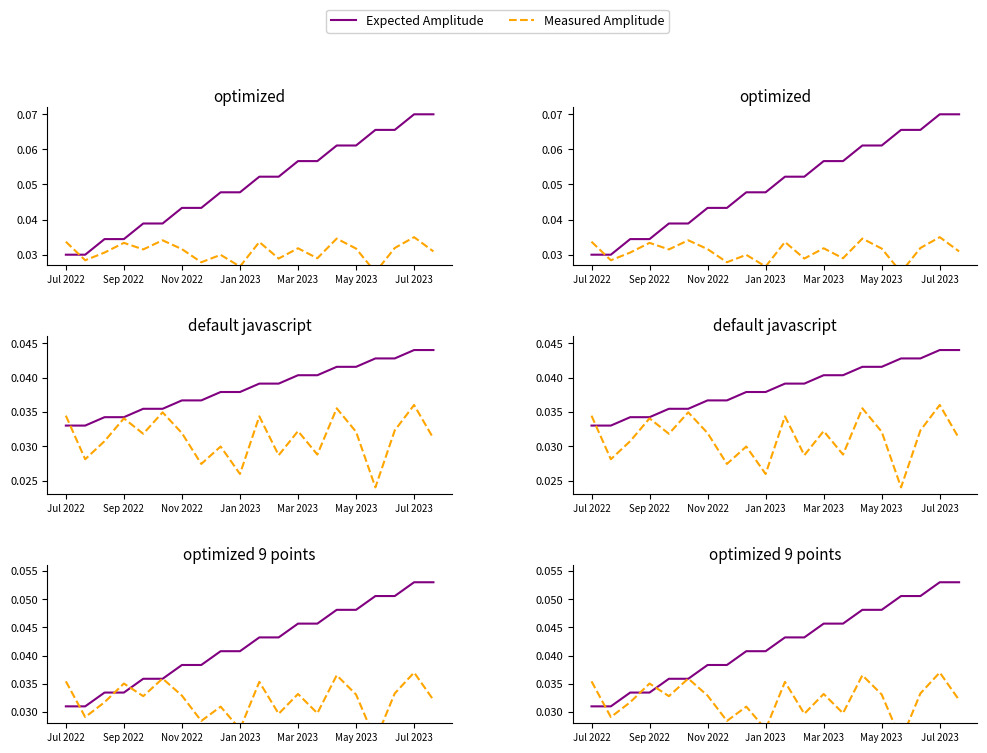

True or false: Measured Amplitude has a value of 0.0 at 7.

False